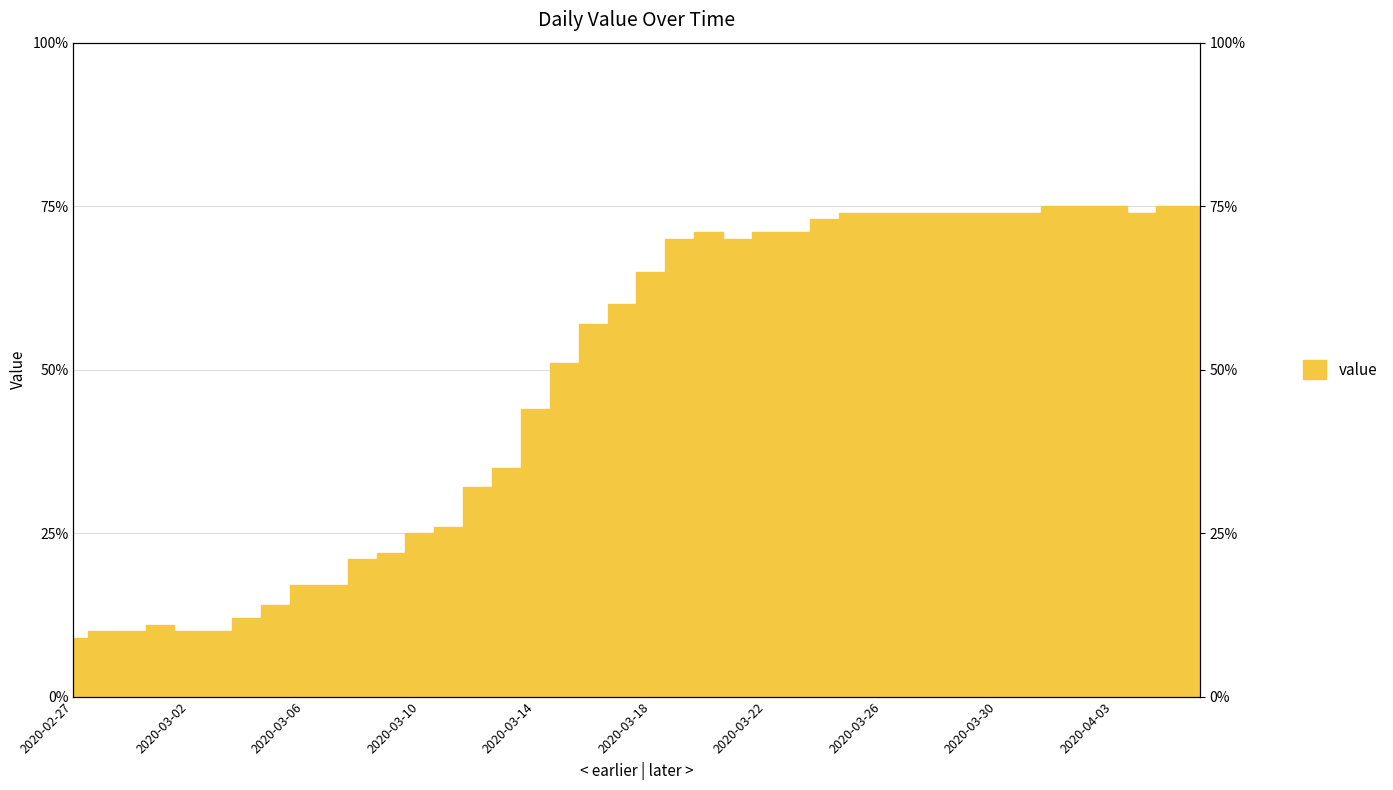

List the labels in order of value, smallest first.

2020-02-27, 2020-02-28, 2020-02-29, 2020-03-02, 2020-03-03, 2020-03-01, 2020-03-04, 2020-03-05, 2020-03-06, 2020-03-07, 2020-03-08, 2020-03-09, 2020-03-10, 2020-03-11, 2020-03-12, 2020-03-13, 2020-03-14, 2020-03-15, 2020-03-16, 2020-03-17, 2020-03-18, 2020-03-19, 2020-03-21, 2020-03-20, 2020-03-22, 2020-03-23, 2020-03-24, 2020-03-25, 2020-03-26, 2020-03-27, 2020-03-28, 2020-03-29, 2020-03-30, 2020-03-31, 2020-04-04, 2020-04-01, 2020-04-02, 2020-04-03, 2020-04-05, 2020-04-06